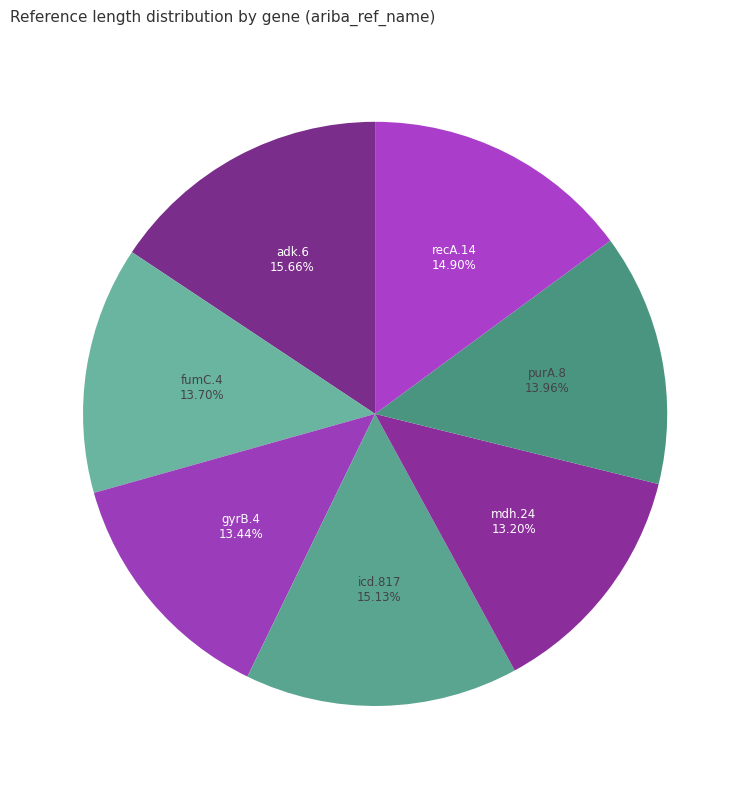

How many slices are in this pie chart?

7